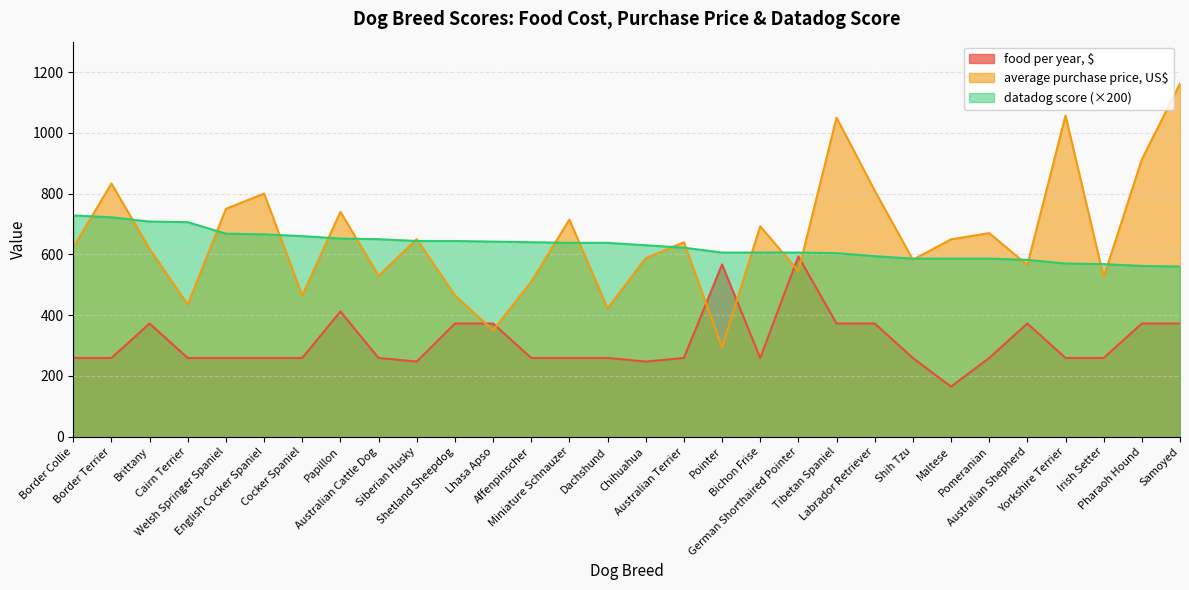

List the labels in order of food per year, $ value, smallest first.

Maltese, Siberian Husky, Chihuahua, Border Collie, Border Terrier, Cairn Terrier, Welsh Springer Spaniel, English Cocker Spaniel, Cocker Spaniel, Australian Cattle Dog, Affenpinscher, Dachshund, Miniature Schnauzer, Australian Terrier, Pomeranian, Yorkshire Terrier, Irish Setter, Bichon Frise, Shih Tzu, Brittany, Shetland Sheepdog, Lhasa Apso, Australian Shepherd, Pharaoh Hound, Tibetan Spaniel, Labrador Retriever, Samoyed, Papillon, Pointer, German Shorthaired Pointer